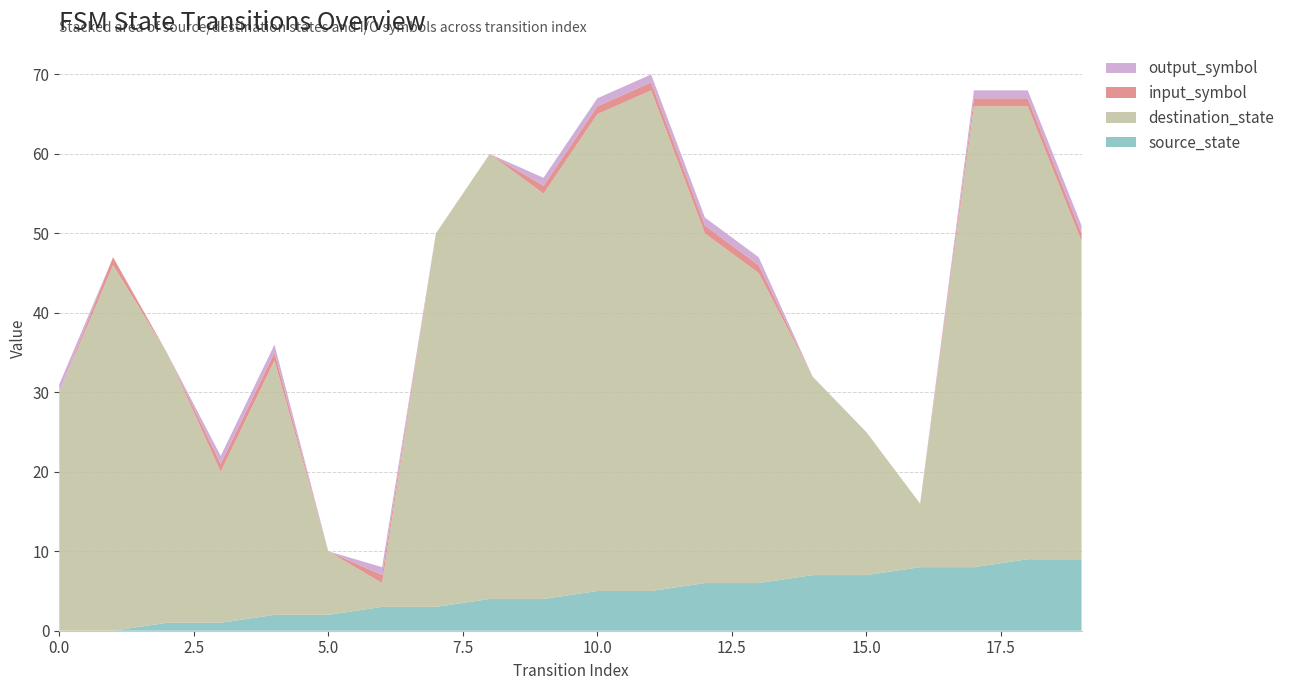

Reading right to left, list all the values displayed in this chart.

source_state: 9	9	8	8	7	7	6	6	5	5	4	4	3	3	2	2	1	1	0	0
destination_state: 40	57	58	8	18	25	39	44	63	60	51	56	47	3	8	32	19	34	46	30
input_symbol: 1	1	1	0	0	0	1	1	1	1	1	0	0	1	0	1	1	0	1	0
output_symbol: 1	1	1	0	0	0	1	1	1	1	1	0	0	1	0	1	1	0	0	1